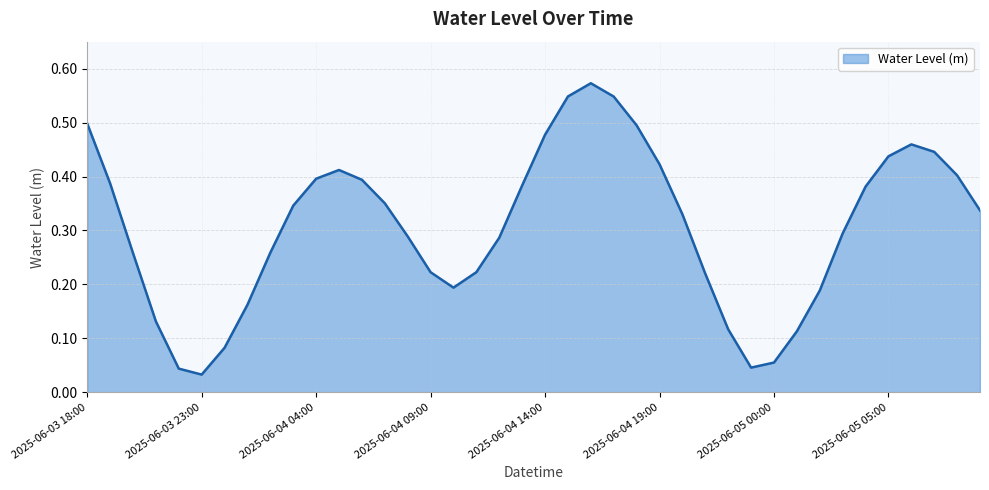

List the labels in order of value, smallest first.

2025-06-03 23:00, 2025-06-03 22:00, 2025-06-04 23:00, 2025-06-05 00:00, 2025-06-04 00:00, 2025-06-05 01:00, 2025-06-04 22:00, 2025-06-03 21:00, 2025-06-04 01:00, 2025-06-05 02:00, 2025-06-04 10:00, 2025-06-04 21:00, 2025-06-04 09:00, 2025-06-04 11:00, 2025-06-03 20:00, 2025-06-04 02:00, 2025-06-04 12:00, 2025-06-04 08:00, 2025-06-05 03:00, 2025-06-04 20:00, 2025-06-05 09:00, 2025-06-04 03:00, 2025-06-04 07:00, 2025-06-05 04:00, 2025-06-04 13:00, 2025-06-03 19:00, 2025-06-04 06:00, 2025-06-04 04:00, 2025-06-05 08:00, 2025-06-04 05:00, 2025-06-04 19:00, 2025-06-05 05:00, 2025-06-05 07:00, 2025-06-05 06:00, 2025-06-04 14:00, 2025-06-04 18:00, 2025-06-03 18:00, 2025-06-04 17:00, 2025-06-04 15:00, 2025-06-04 16:00